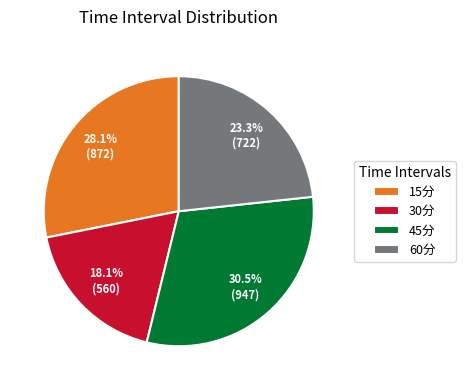

Which has a higher value, 15分 or 60分?

15分